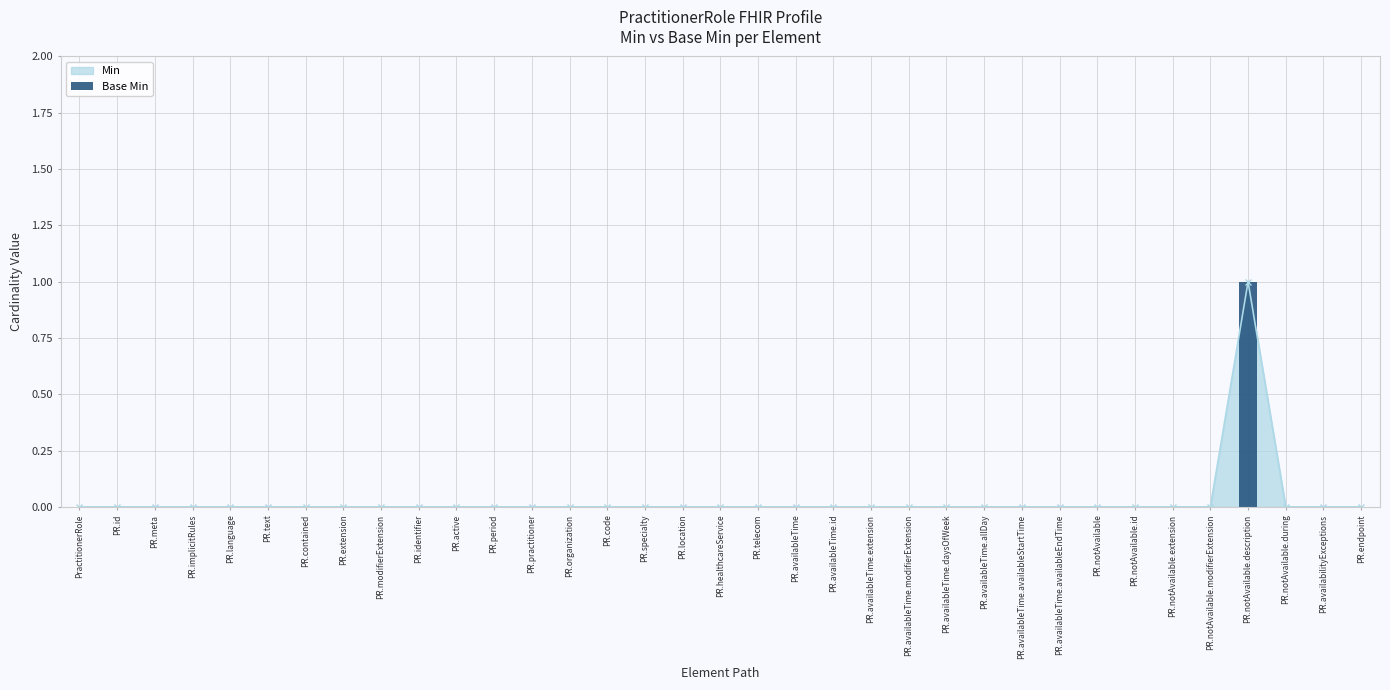

How many data points does each series have?

35